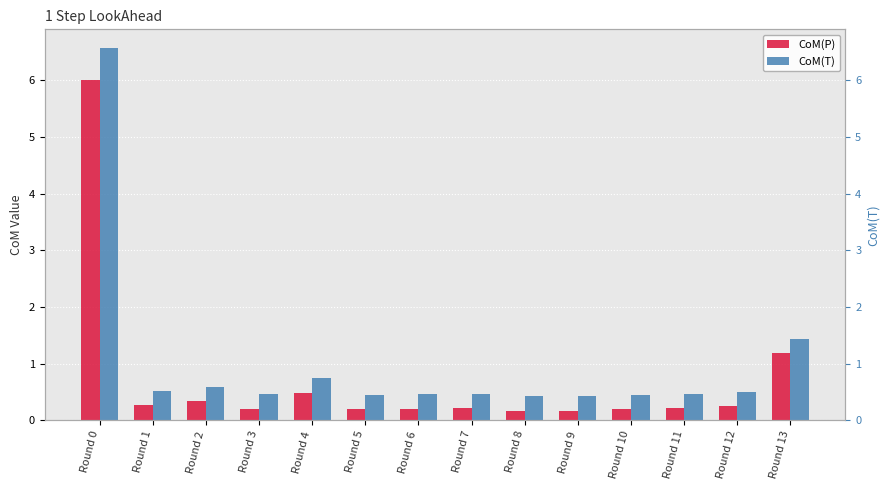

Is it true that CoM(T) equals 0.5 at Round 3?

True